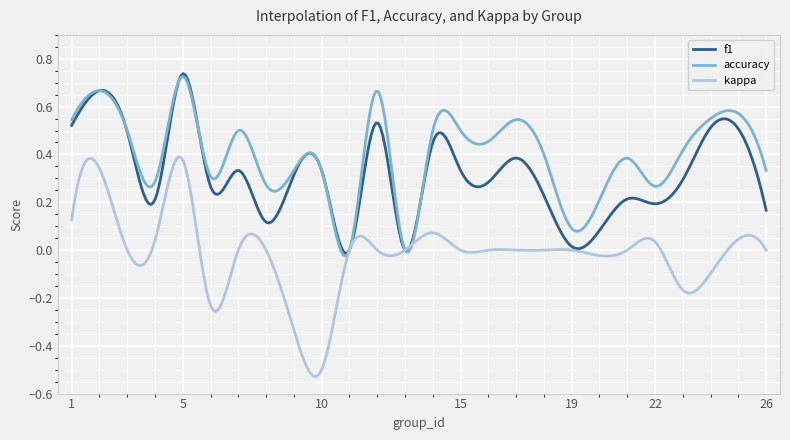

List the series in order of their overall mean, highest first.

accuracy, f1, kappa